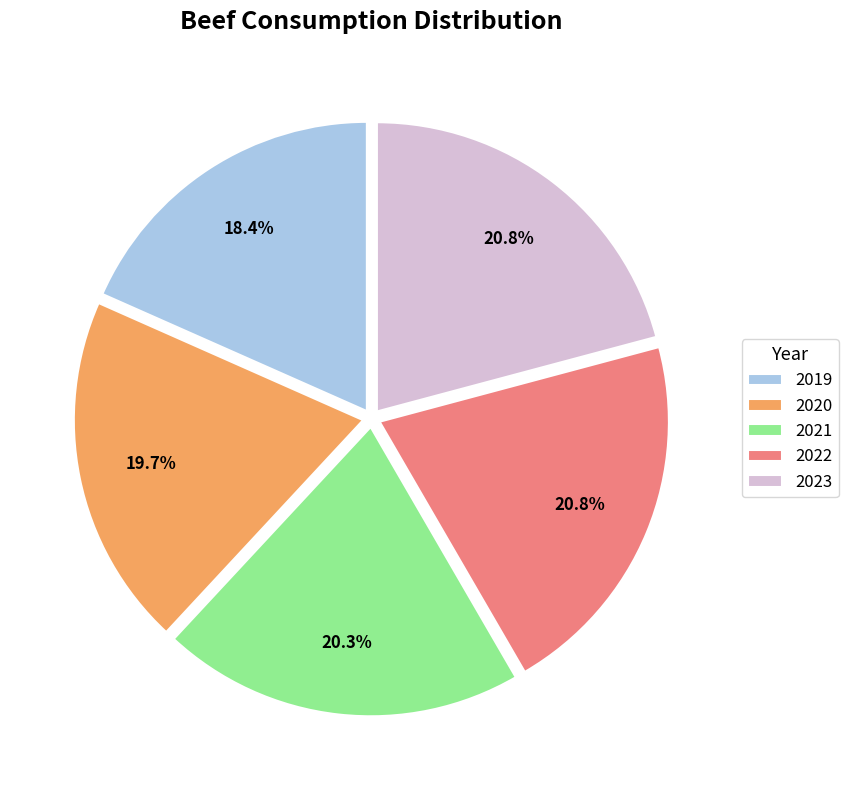

What percentage do 2021 and 2022 together represent?

41.1%